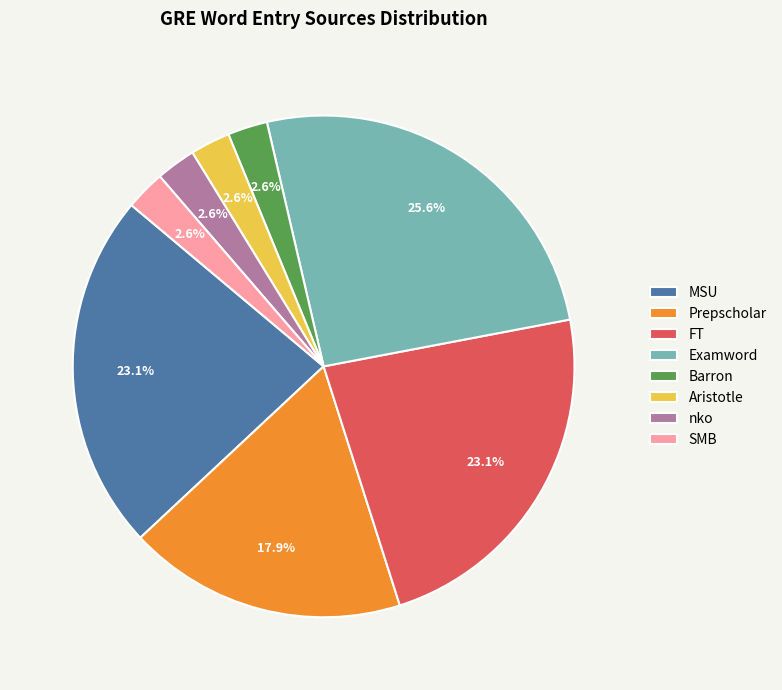

How many segments does this pie chart have?

8